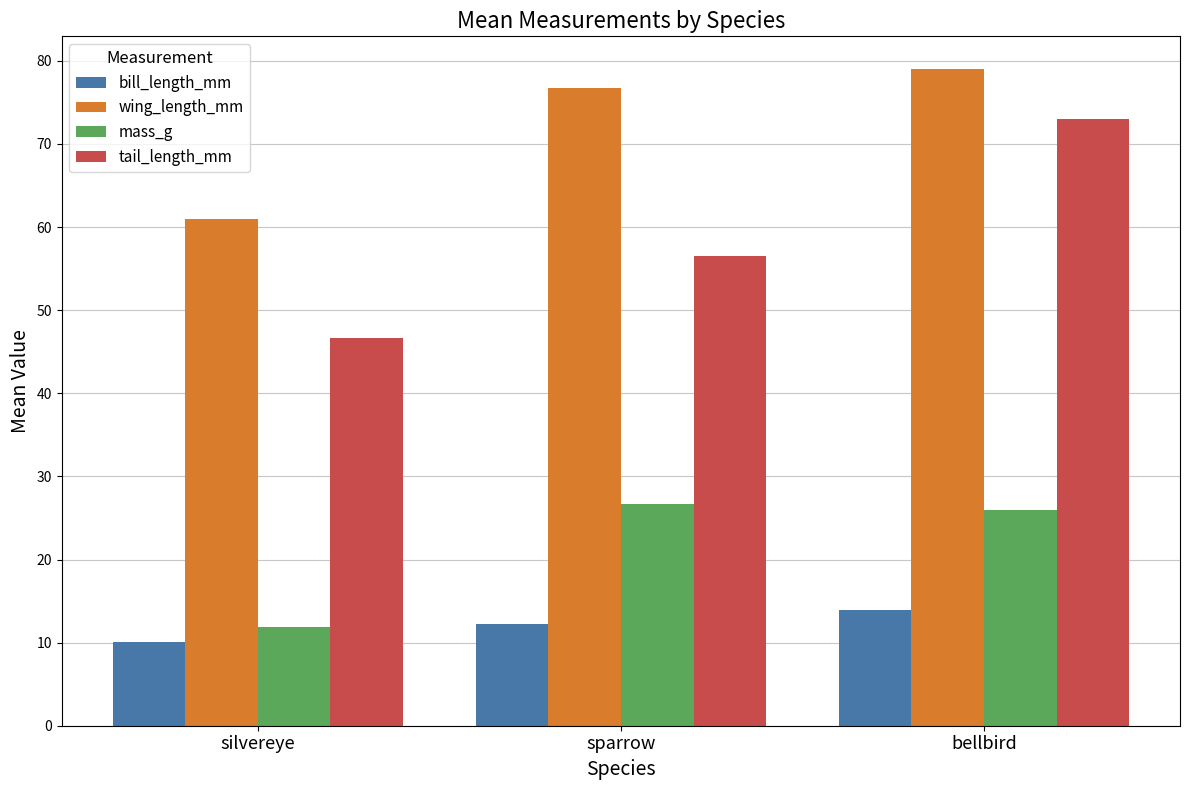

What value does the mass_g series have at bellbird?

26.0